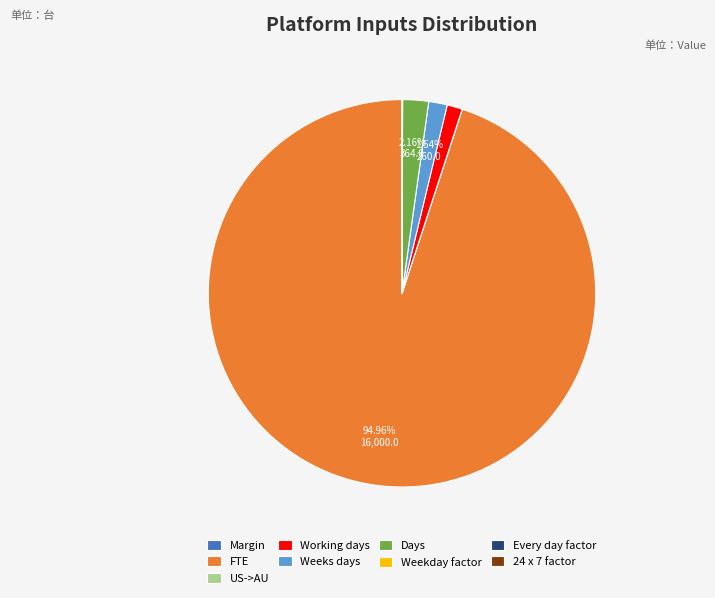

Which category has the biggest portion of the pie?

FTE